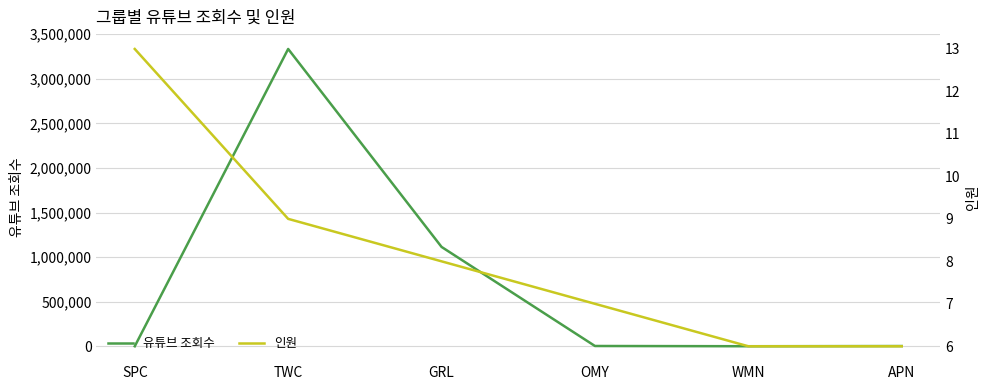

Reading left to right, transcribe all the data shown in this chart.

유튜브 조회수: SPC=350	TWC=3334500	GRL=1114600	OMY=3500	WMN=800	APN=2900
인원: SPC=13	TWC=9	GRL=8	OMY=7	WMN=6	APN=6